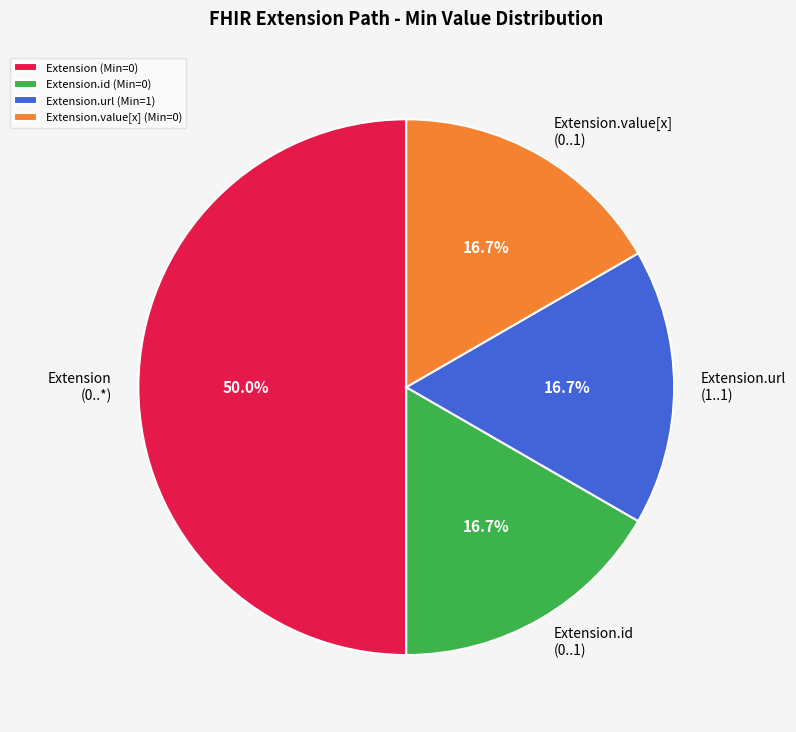

How many slices are in this pie chart?

4